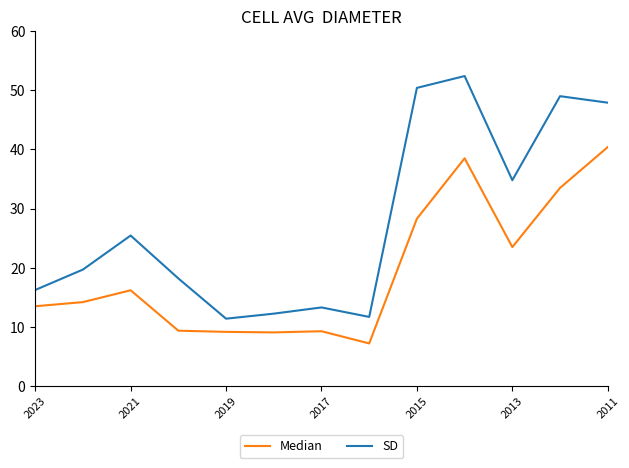

True or false: SD and Median cross at least once.

False